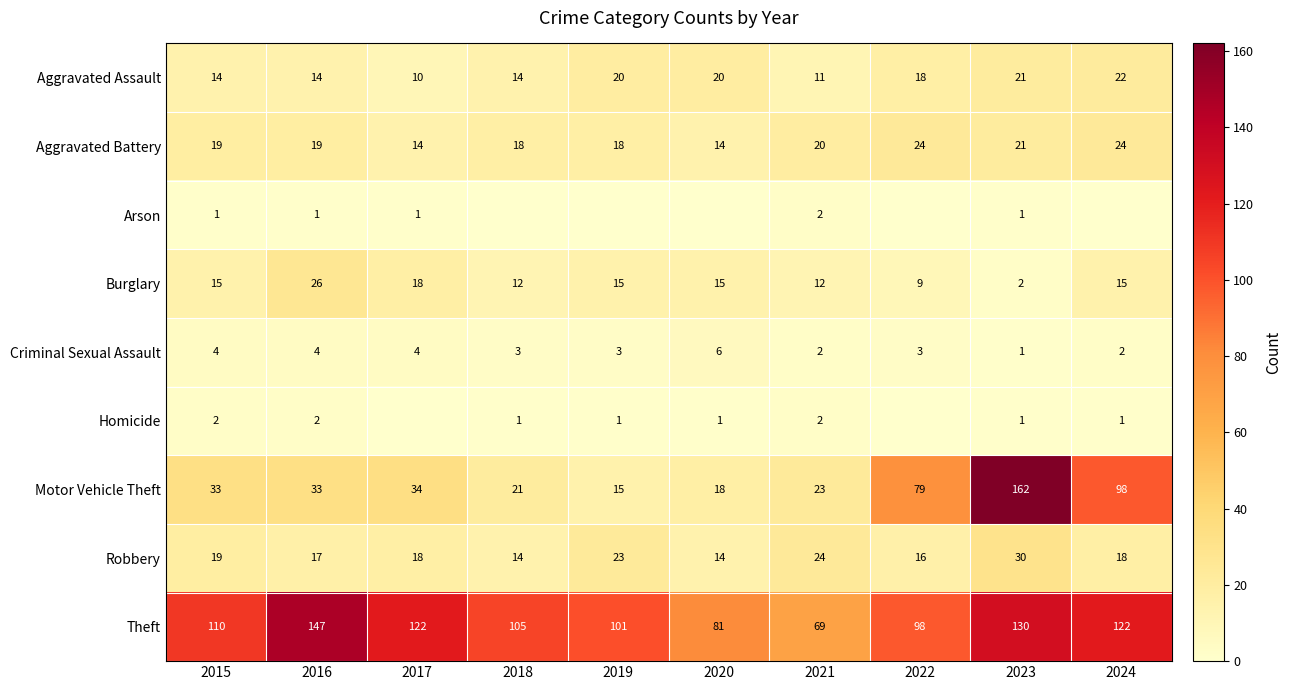

At which label does Motor Vehicle Theft reach its minimum?

2019